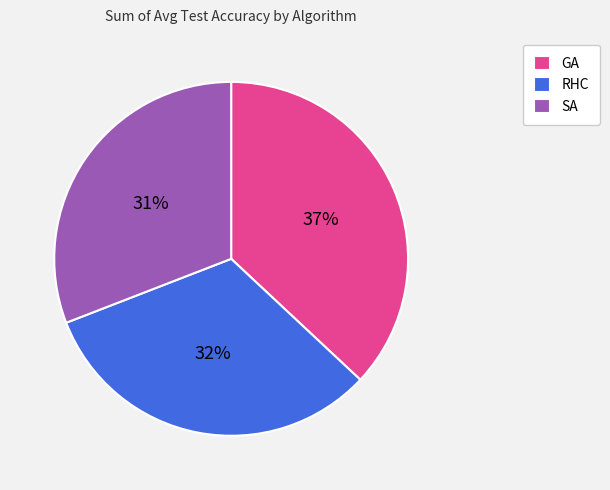

To the nearest percent, what percentage of the pie is GA?

37%